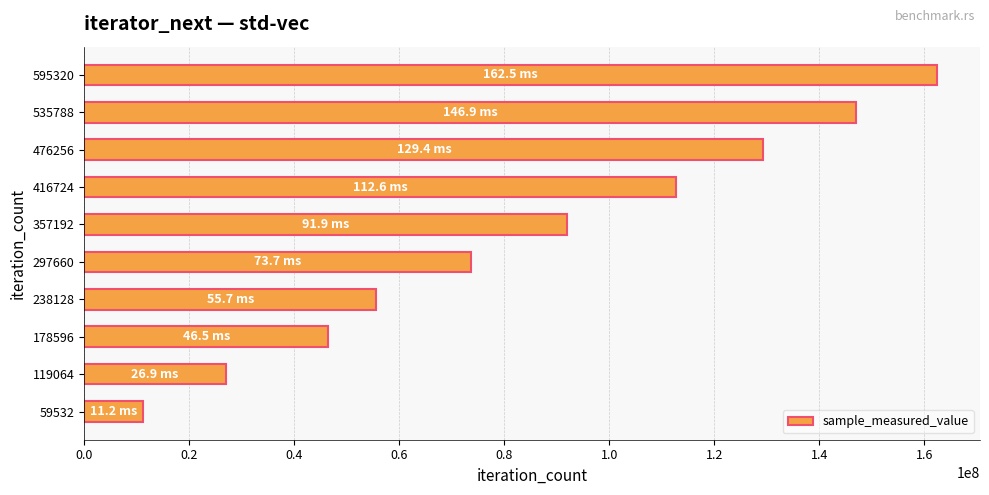

What is the greatest value displayed?

162500789